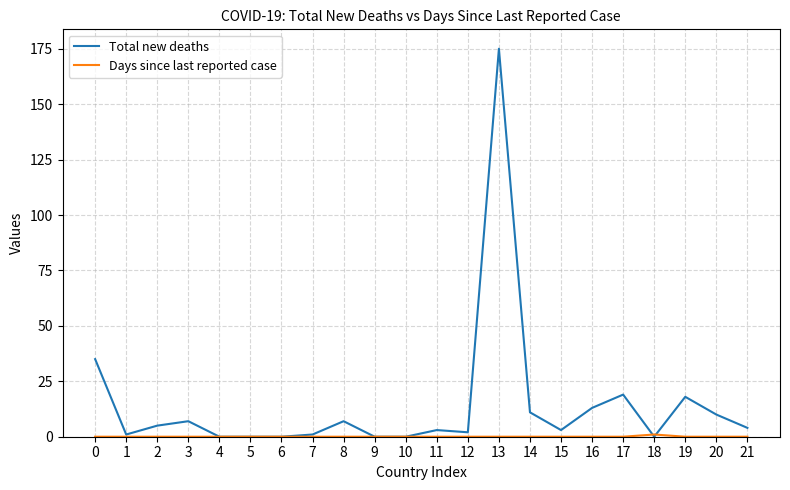

Which series has the widest spread of values?

Total new deaths